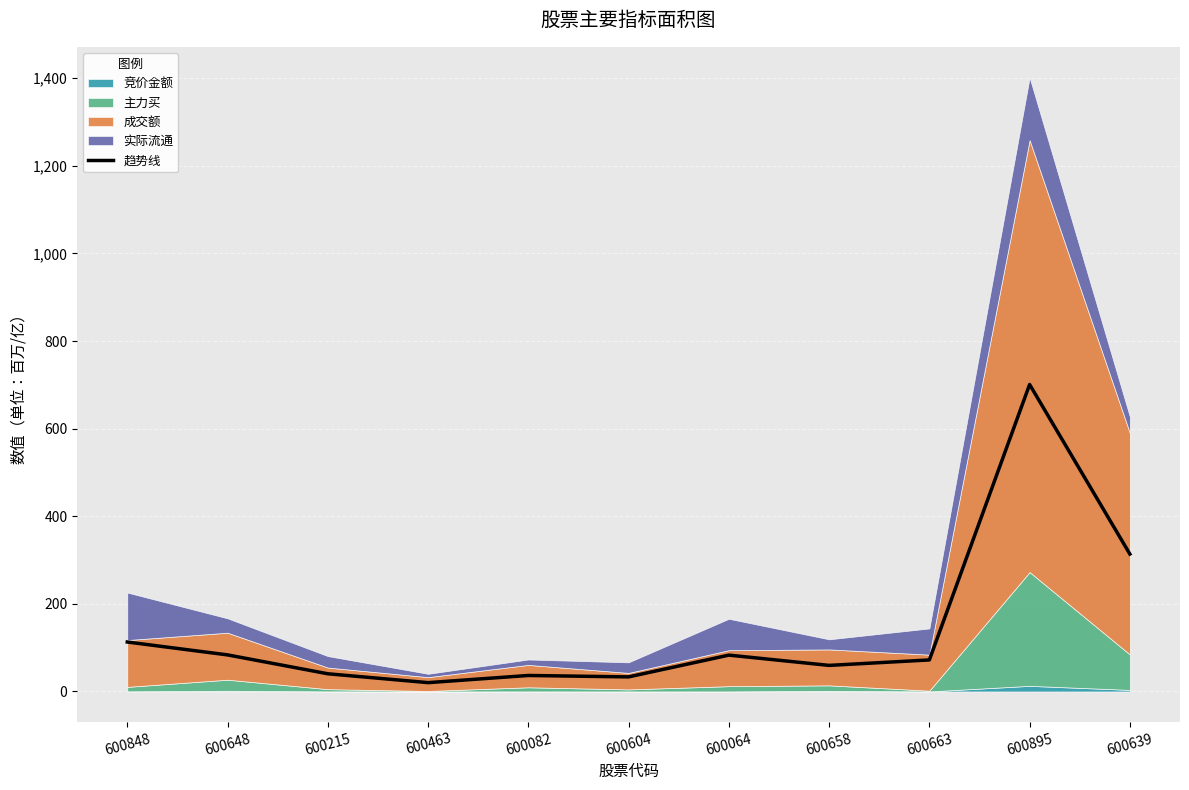

What is the ratio of the value at 600604 to the value at 600064?

0.4